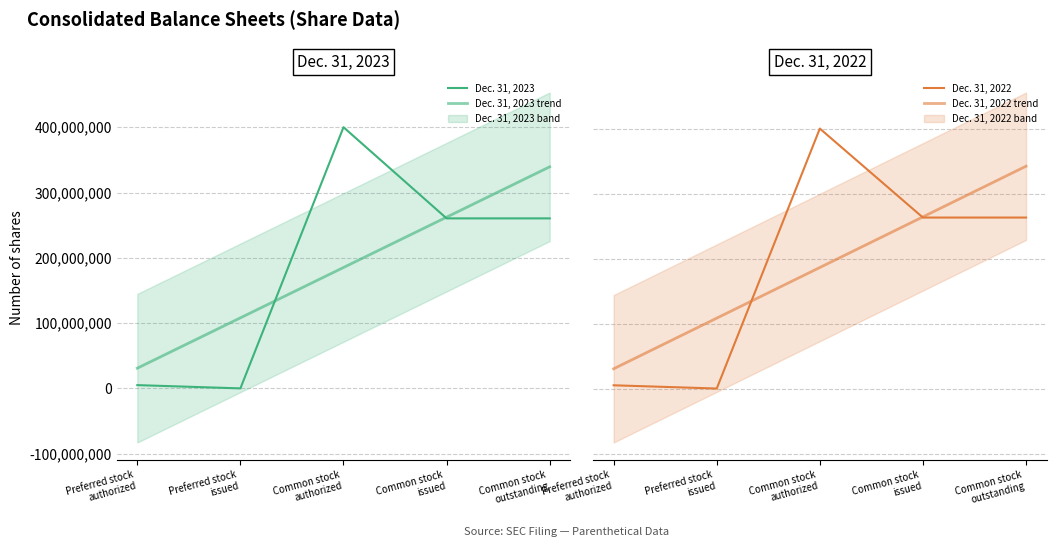

Which series changed the most between Preferred stock
authorized and Common stock
outstanding?

Dec. 31, 2022 trend